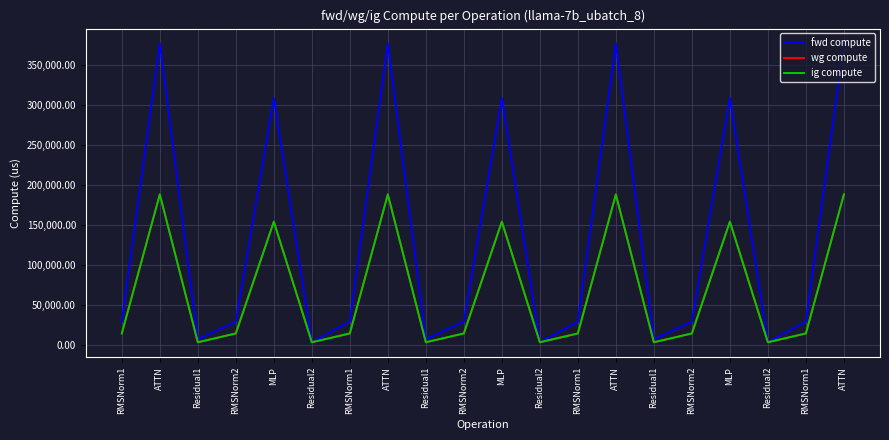

True or false: wg compute and fwd compute intersect in this chart.

False